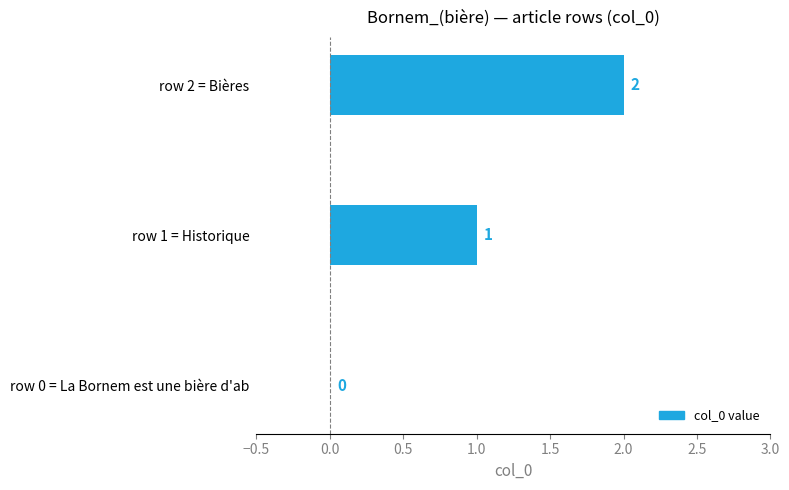

What position from the right is Bières?

1